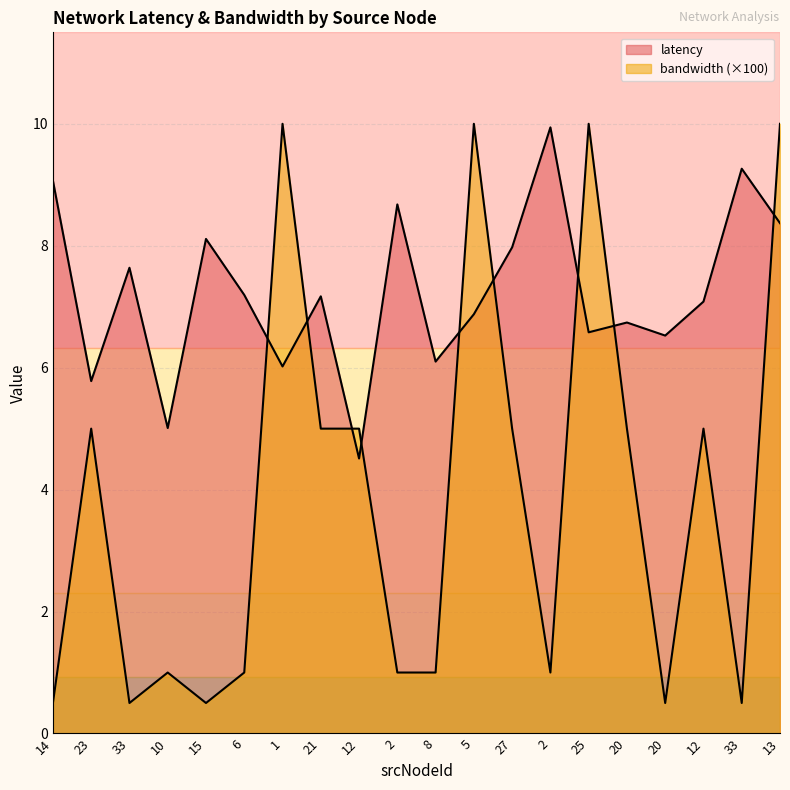

At which label is latency closest to 7?

12